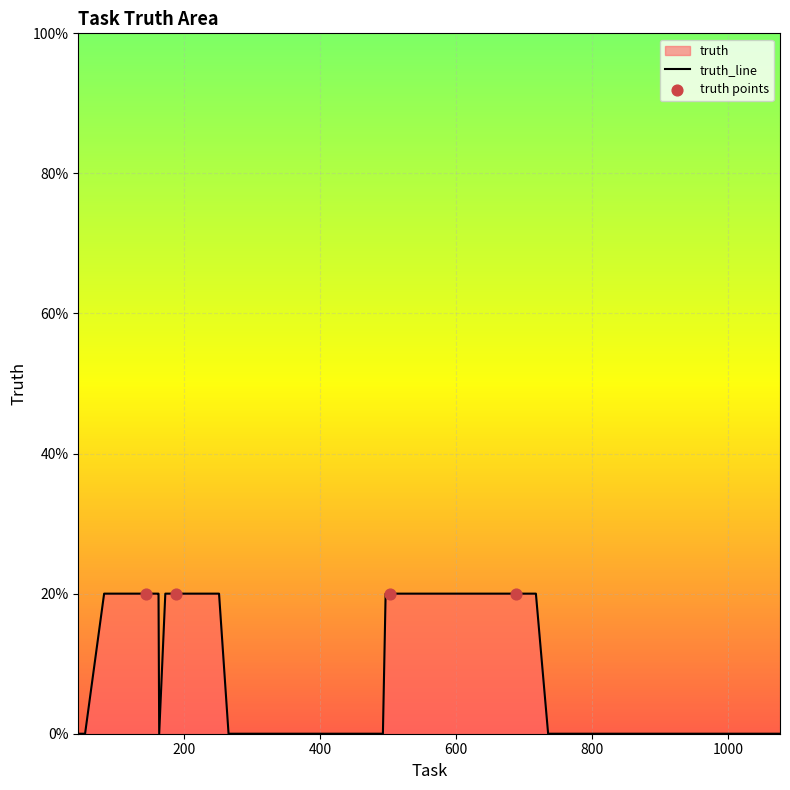

Which has a higher value, 333 or 311?

333